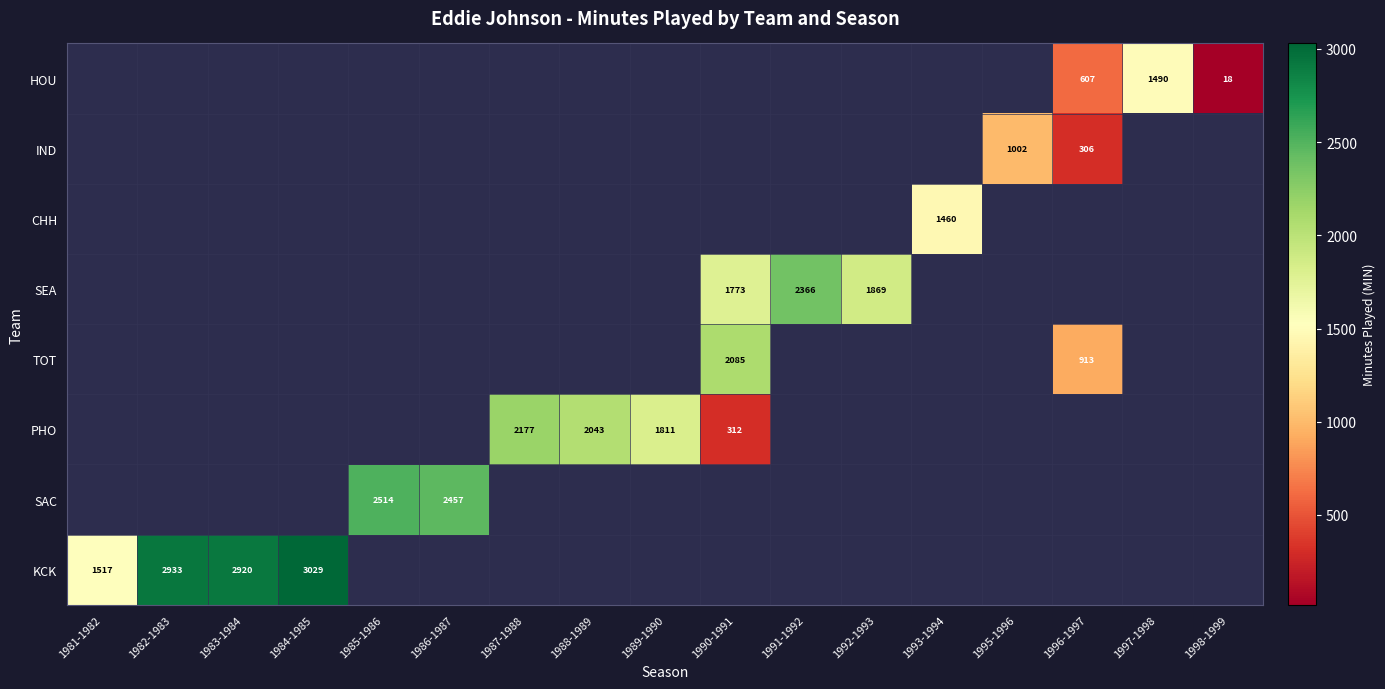

What is the sum of the PHO values at 1990-1991 and 1987-1988?

2489